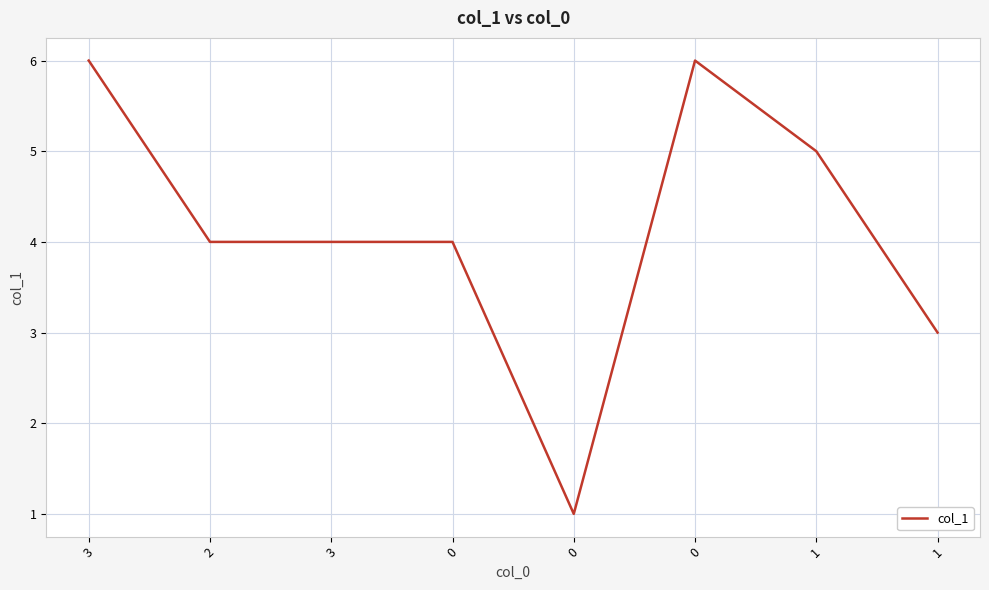

At which label does the data first exceed 4?

3